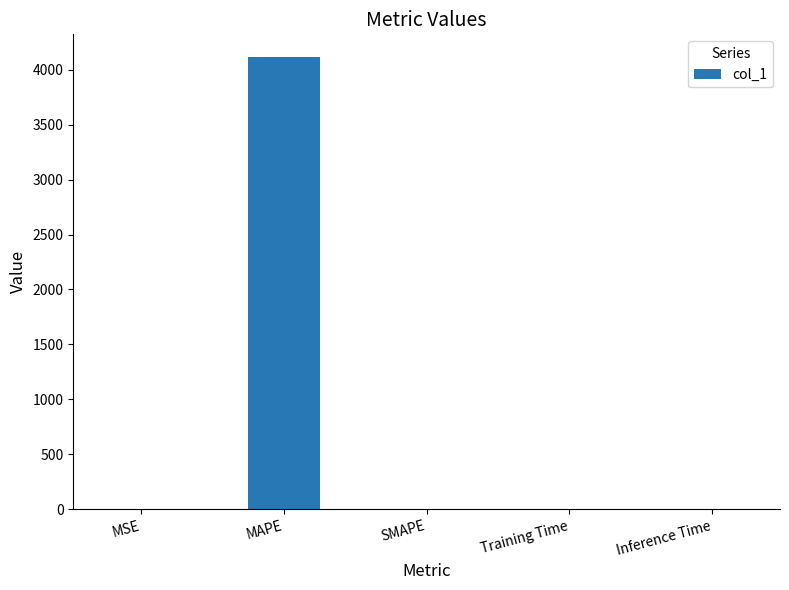

Count the number of data series in this chart.

1